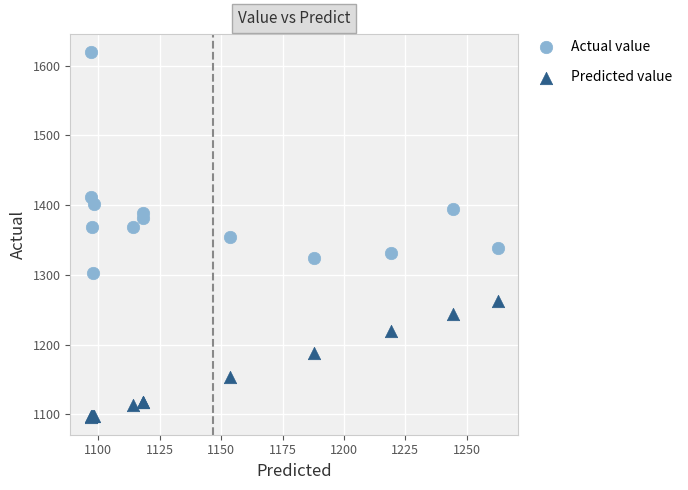

In the Actual value series, what Y value is closest to 1460?

1412.0